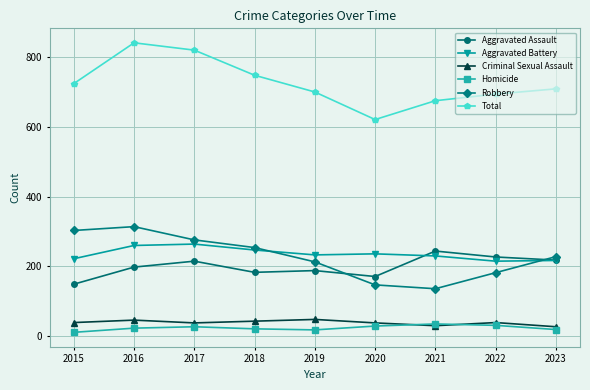

Which series has the largest range (max minus min)?

Total